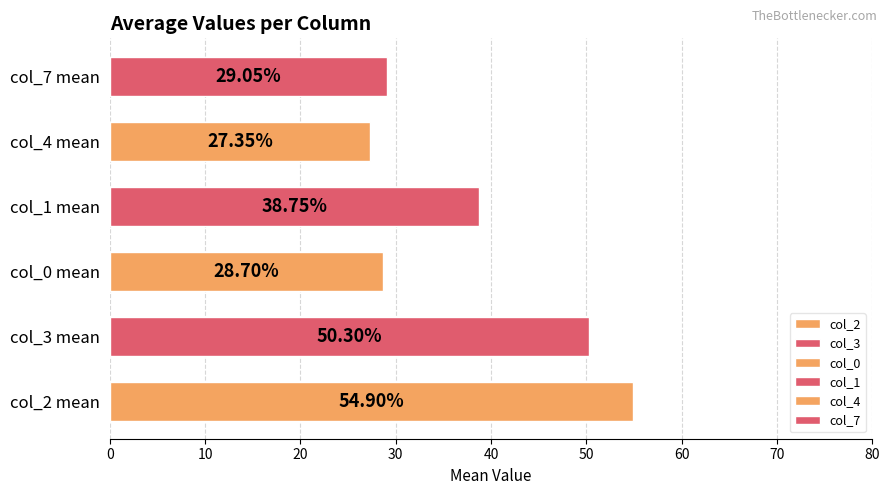

Does the chart contain any negative values?

No